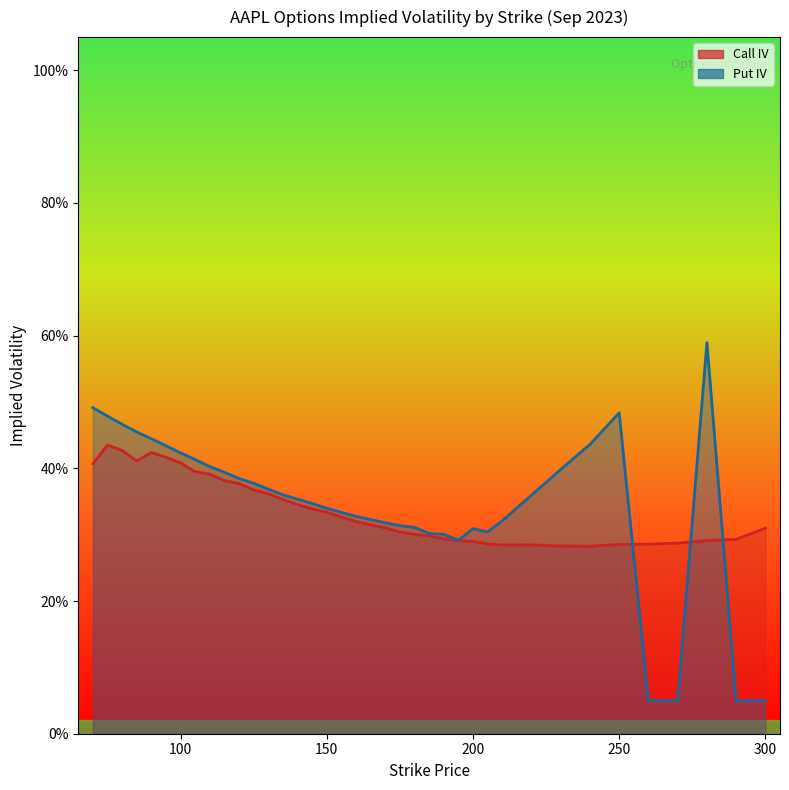

Reading left to right, transcribe all the data shown in this chart.

iv_call: 0.4	0.4	0.4	0.4	0.4	0.4	0.4	0.4	0.4	0.4	0.4	0.4	0.4	0.4	0.3	0.3	0.3	0.3	0.3	0.3	0.3	0.3	0.3	0.3	0.3	0.3	0.3	0.3	0.3	0.3	0.3	0.3	0.3	0.3	0.3	0.3	0.3	0.3
iv_put: 0.5	0.5	0.5	0.5	0.4	0.4	0.4	0.4	0.4	0.4	0.4	0.4	0.4	0.4	0.4	0.3	0.3	0.3	0.3	0.3	0.3	0.3	0.3	0.3	0.3	0.3	0.3	0.3	0.3	0.4	0.4	0.4	0.5	0.1	0.1	0.6	0.1	0.1